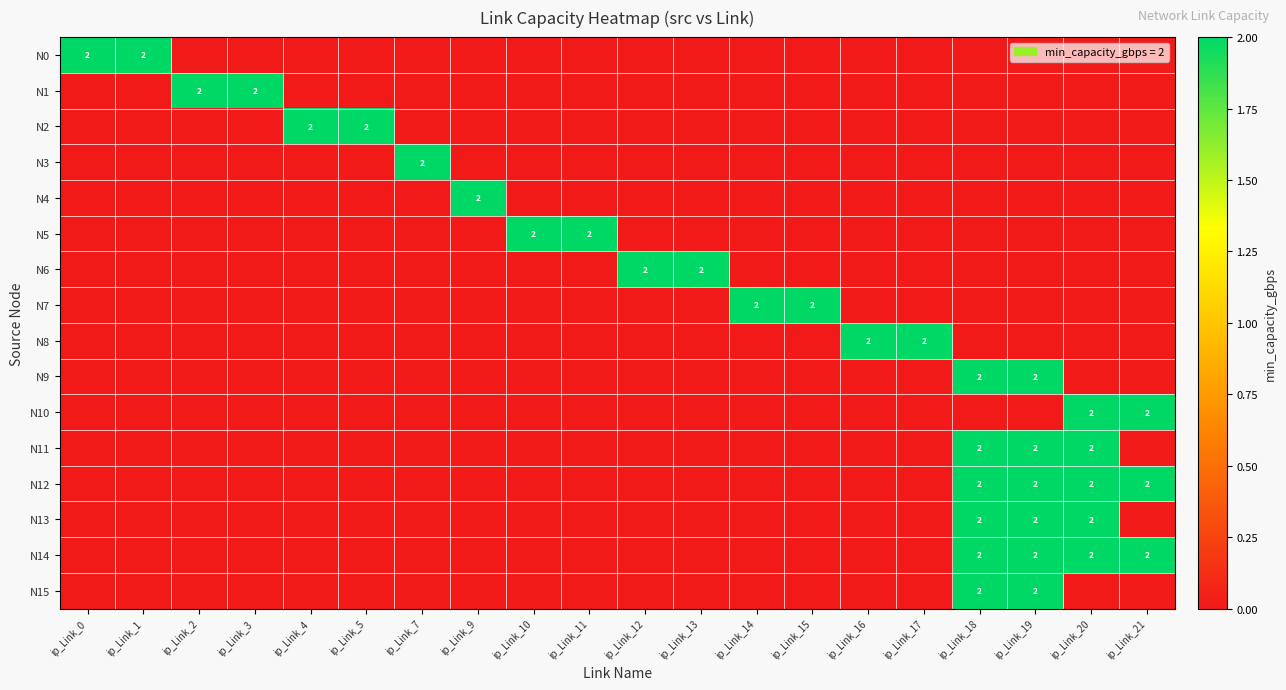

The value of N9 at ip_Link_18 is 3. True or false?

False